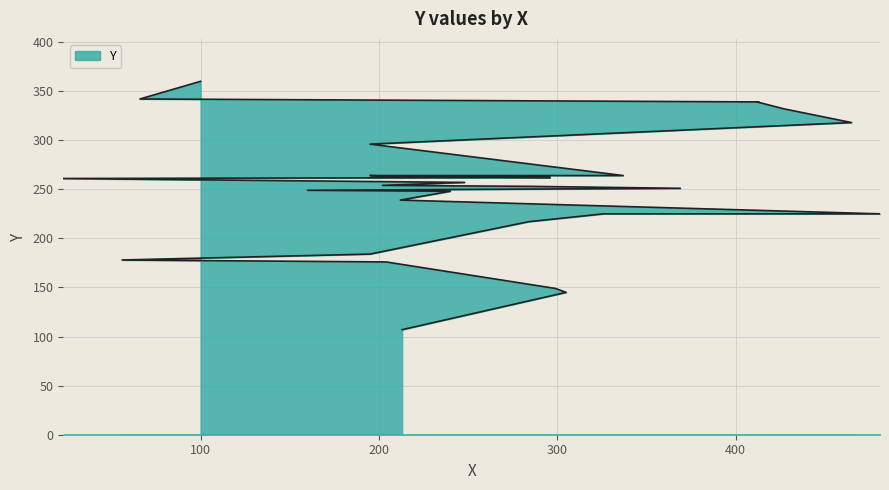

Is it true that the value at 248 is 257?

True